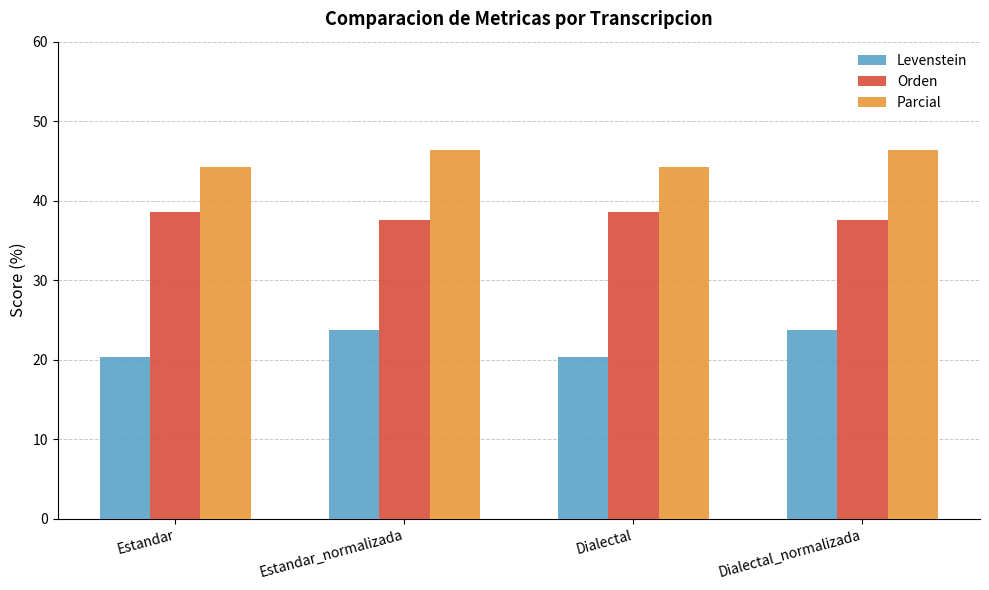

List the series in order of their overall mean, lowest first.

Levenstein, Orden, Parcial